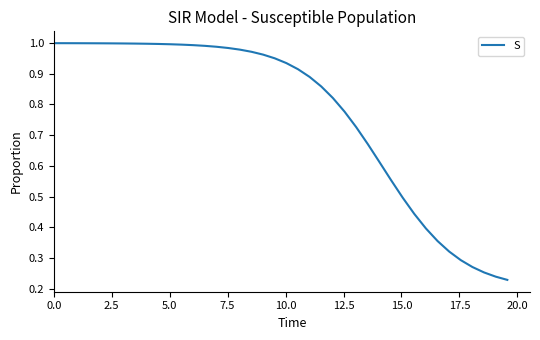

Reading right to left, extract all data points from this chart.

0.2	0.2	0.3	0.3	0.3	0.3	0.4	0.4	0.4	0.5	0.6	0.6	0.7	0.7	0.8	0.8	0.9	0.9	0.9	0.9	1.0	1.0	1.0	1.0	1.0	1.0	1.0	1.0	1.0	1.0	1.0	1.0	1.0	1.0	1.0	1.0	1.0	1.0	1.0	1.0